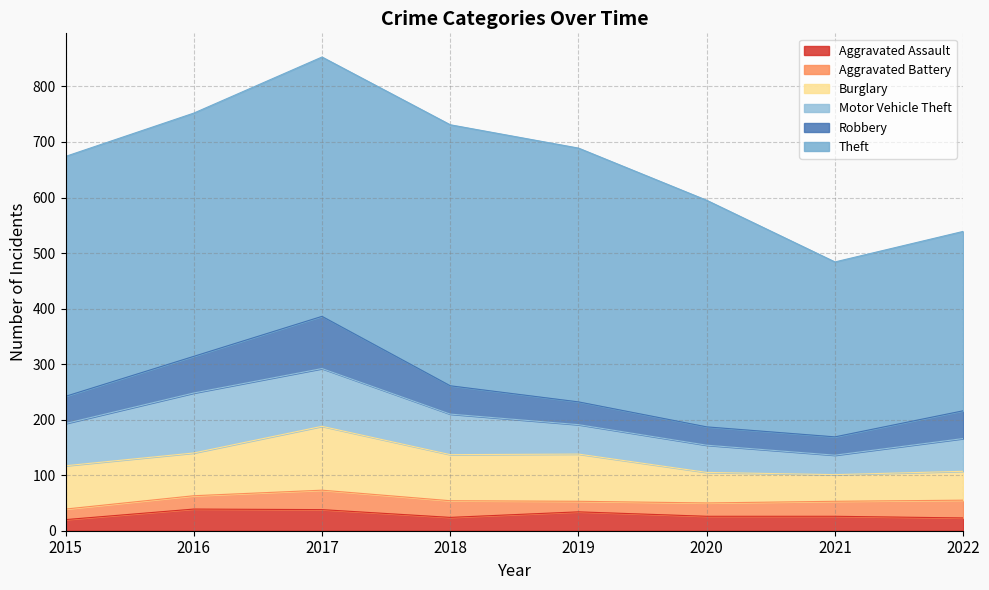

True or false: Theft and Aggravated Battery cross at least once.

False